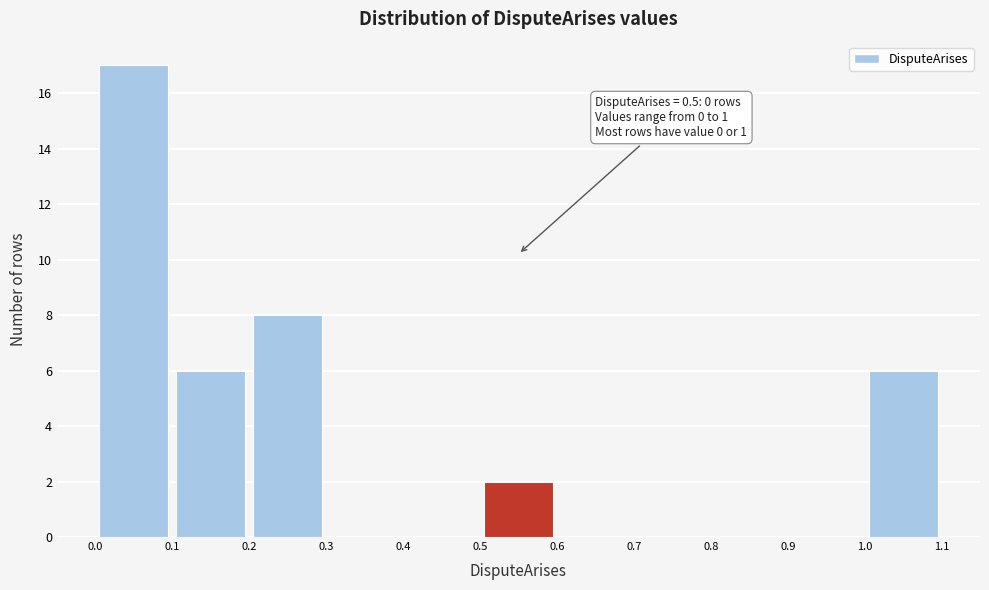

Over which range of the x-axis is the bar tallest?

0.0 to 0.1